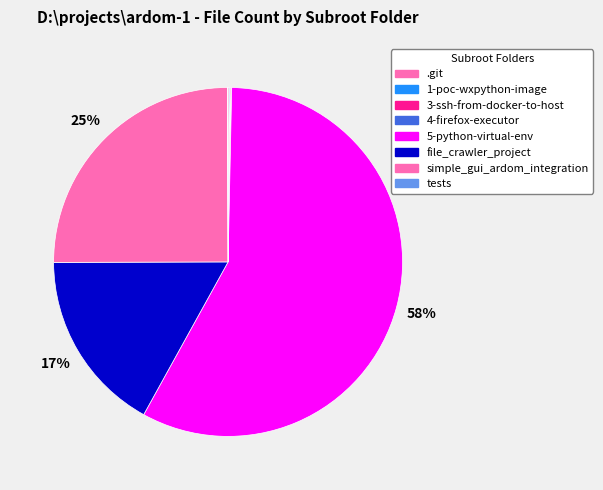

How many slices are in this pie chart?

8